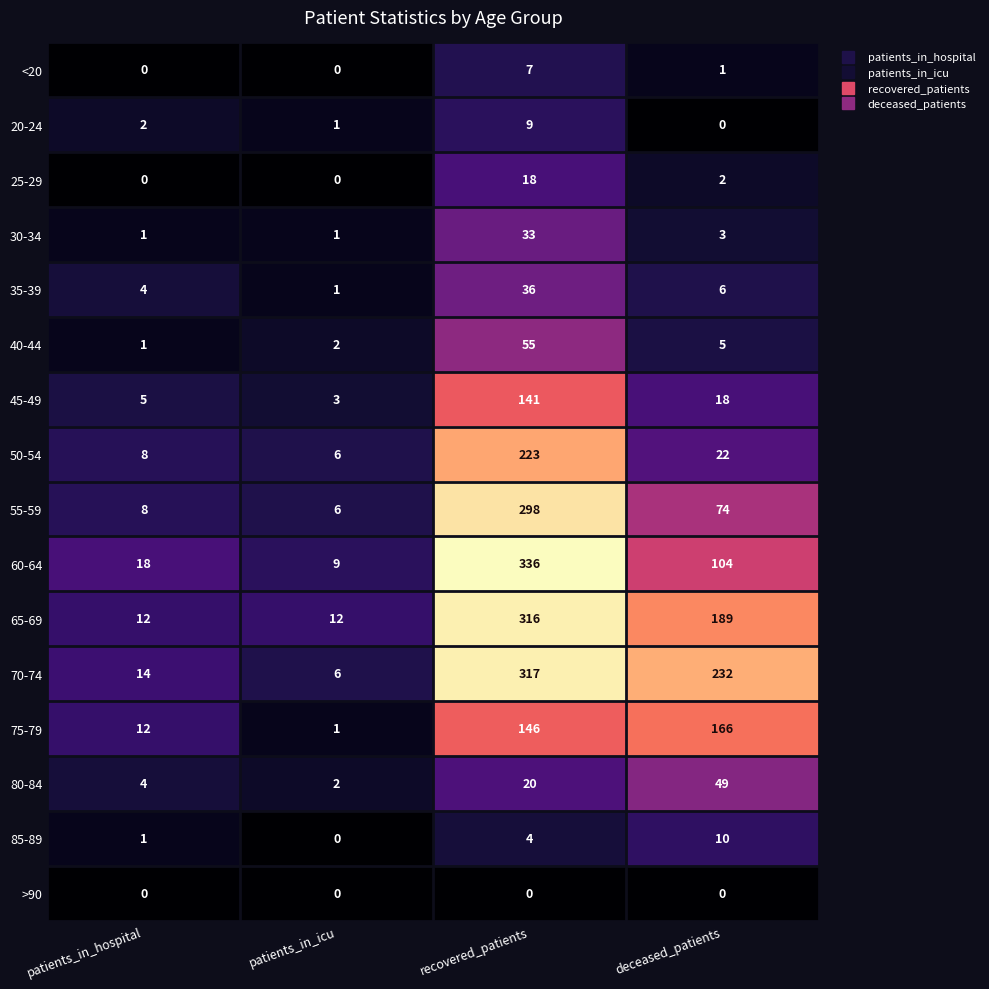

Where does the <20 series first go above 1?

recovered_patients